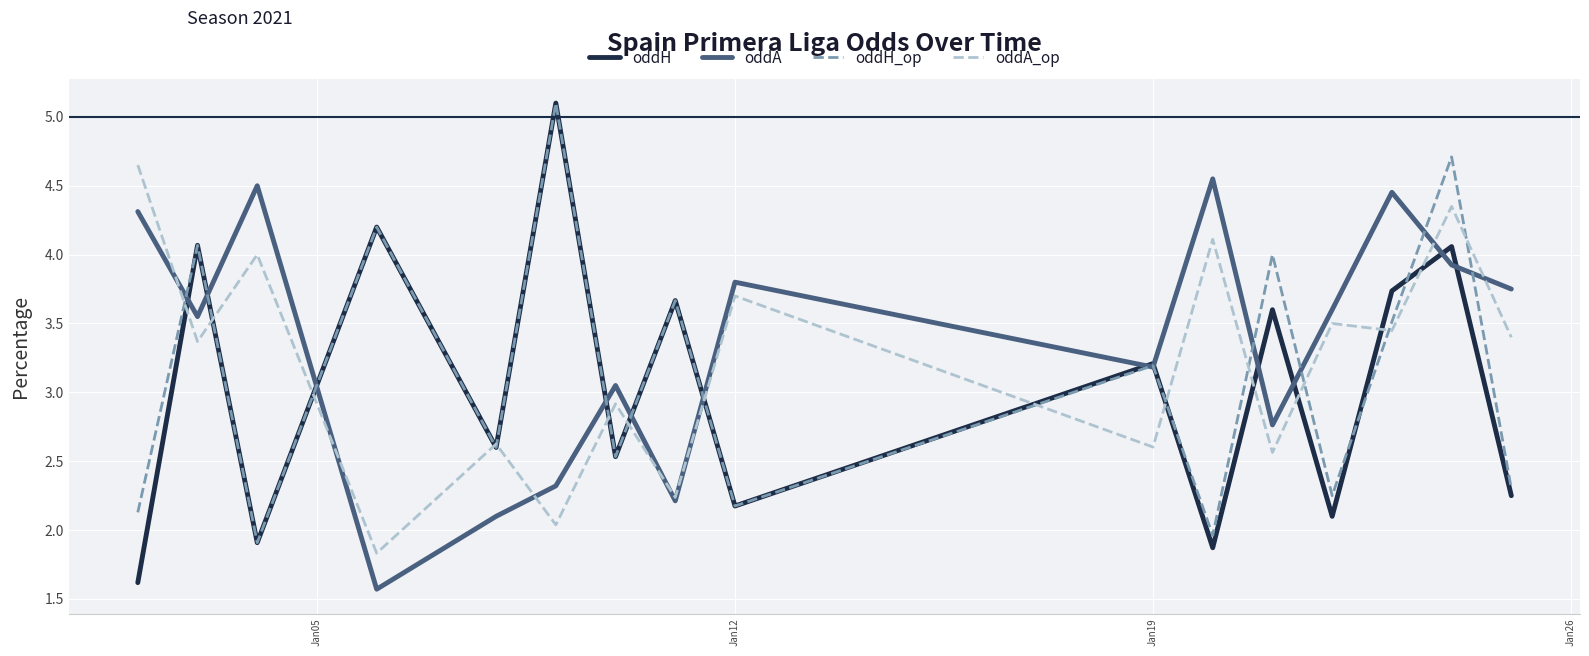

Which series has the widest spread of values?

oddH